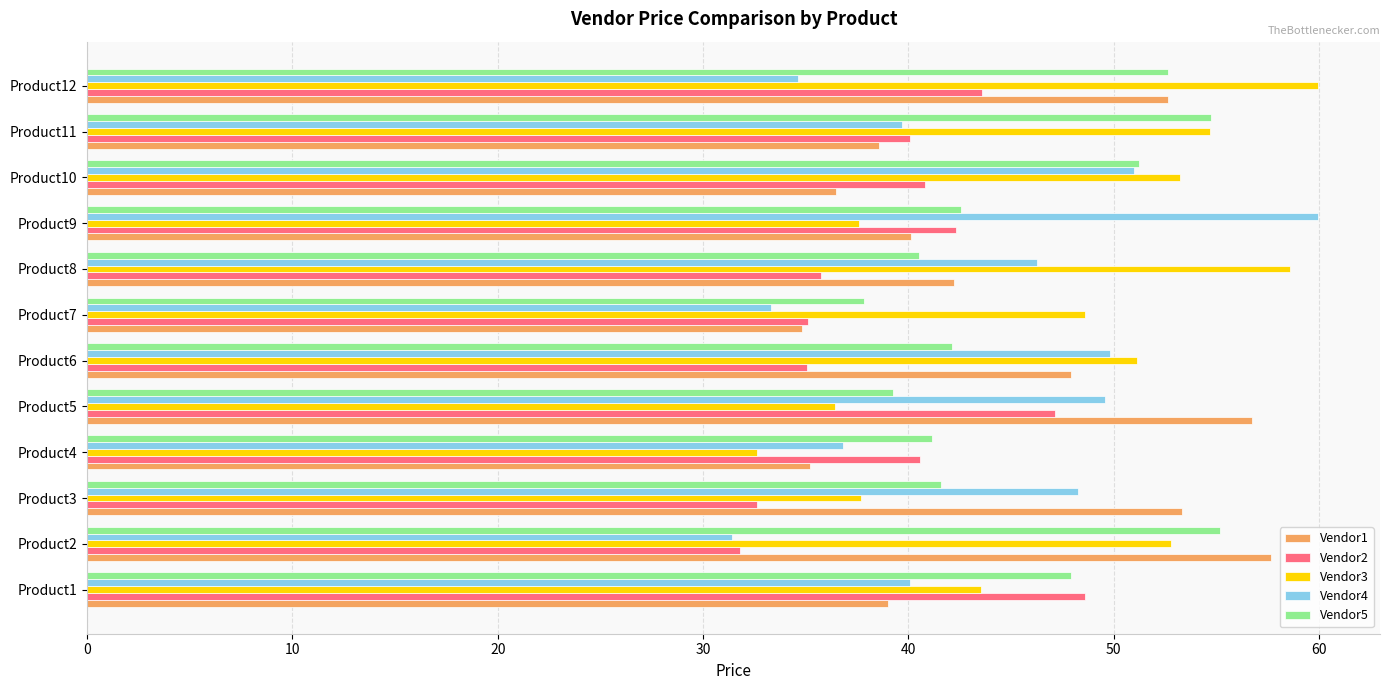

What is the difference between the maximum and minimum values in the Vendor3 series?

27.3